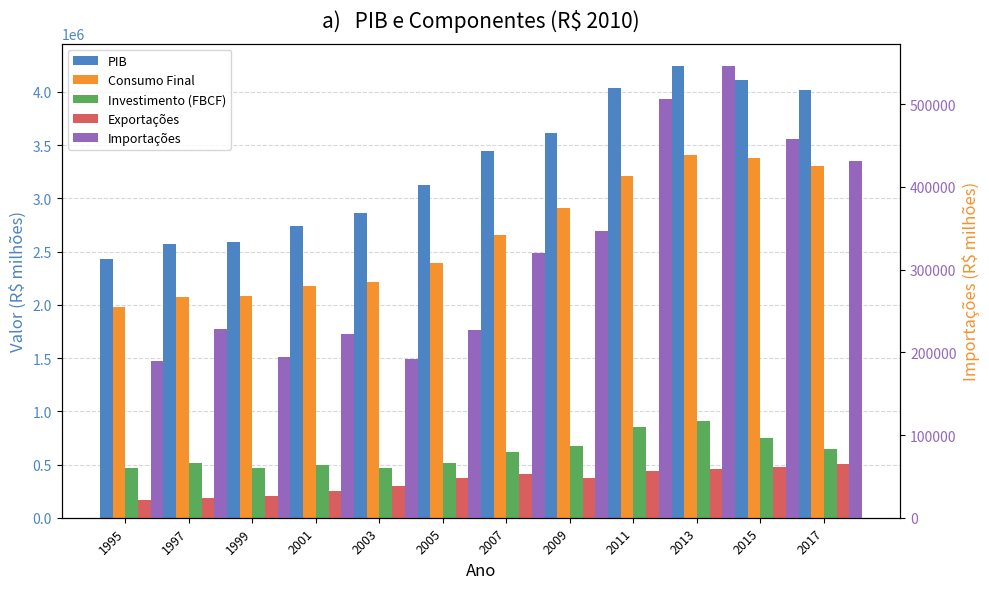

Rank the series at 1995 from lowest to highest value.

Exportações, Importações, Investimento (FBCF), Consumo Final, PIB